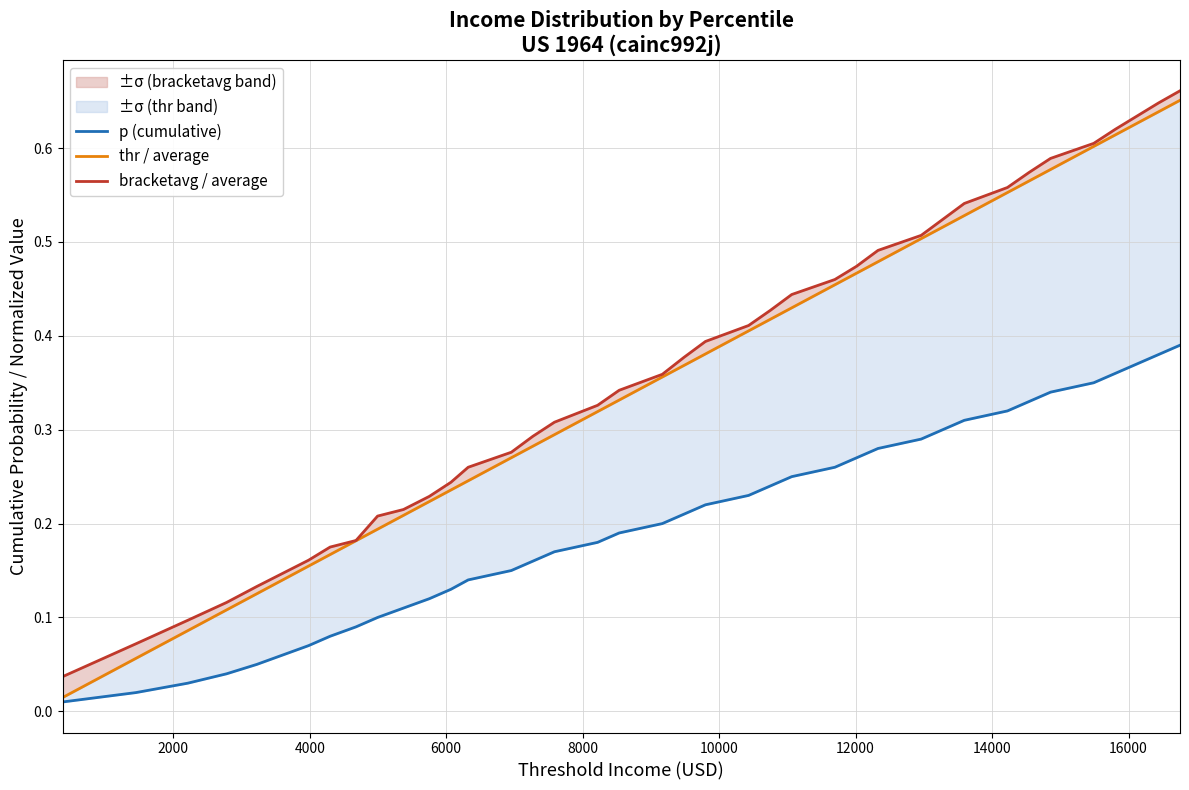

Which series has the widest spread of values?

thr / average